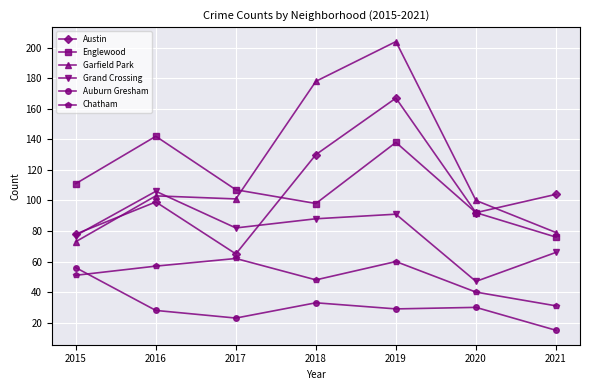

How many intersections are there between Garfield Park and Grand Crossing?

1